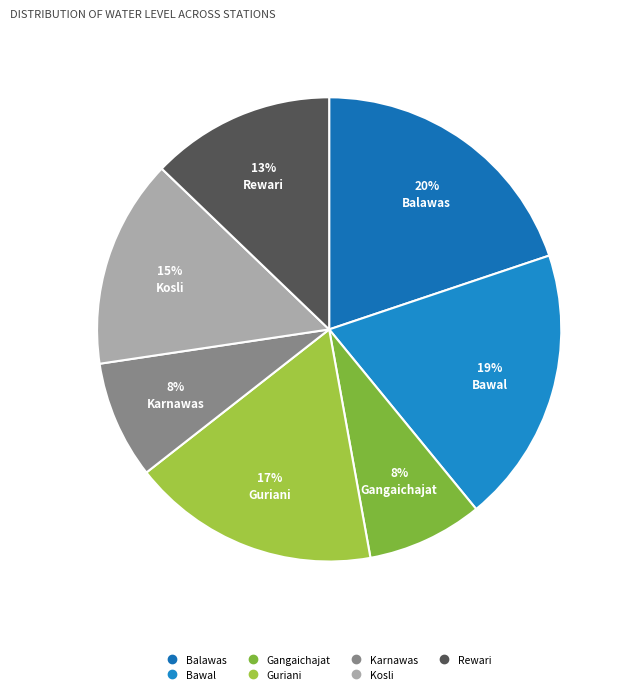

To the nearest percent, what percentage of the pie is Karnawas?

8%